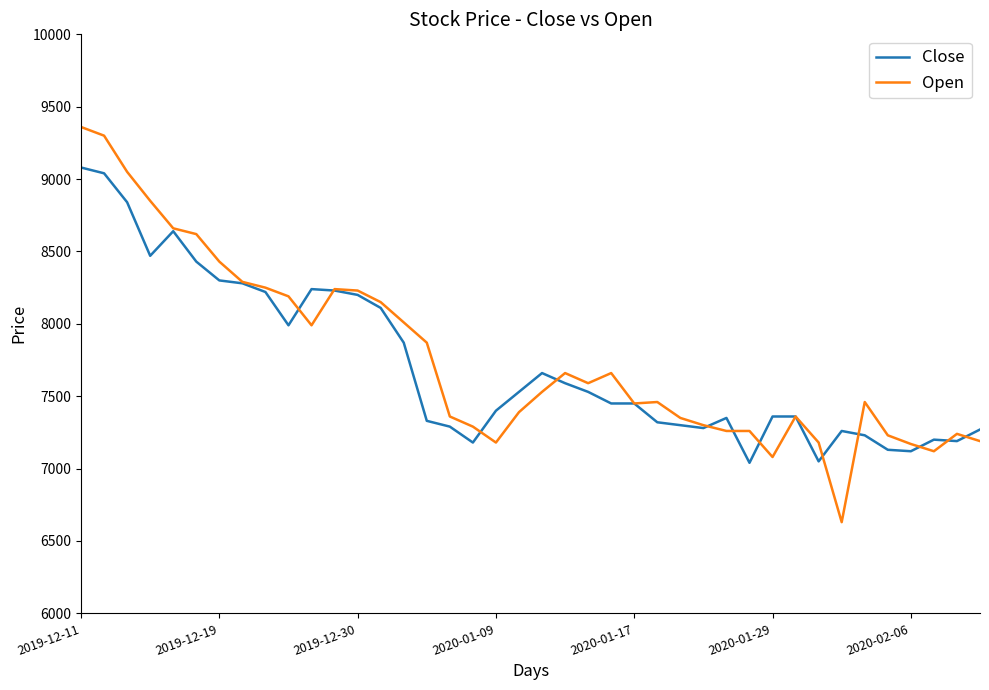

List the series in order of their overall mean, highest first.

Open, Close